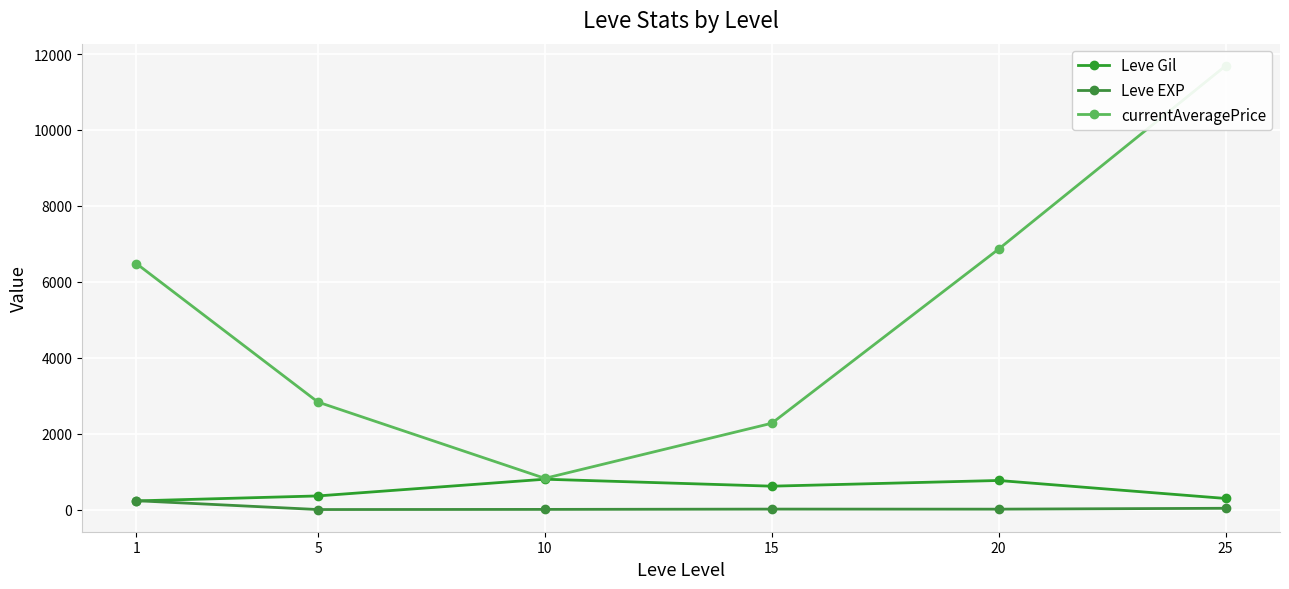

Where is the first local maximum for Leve Gil?

10